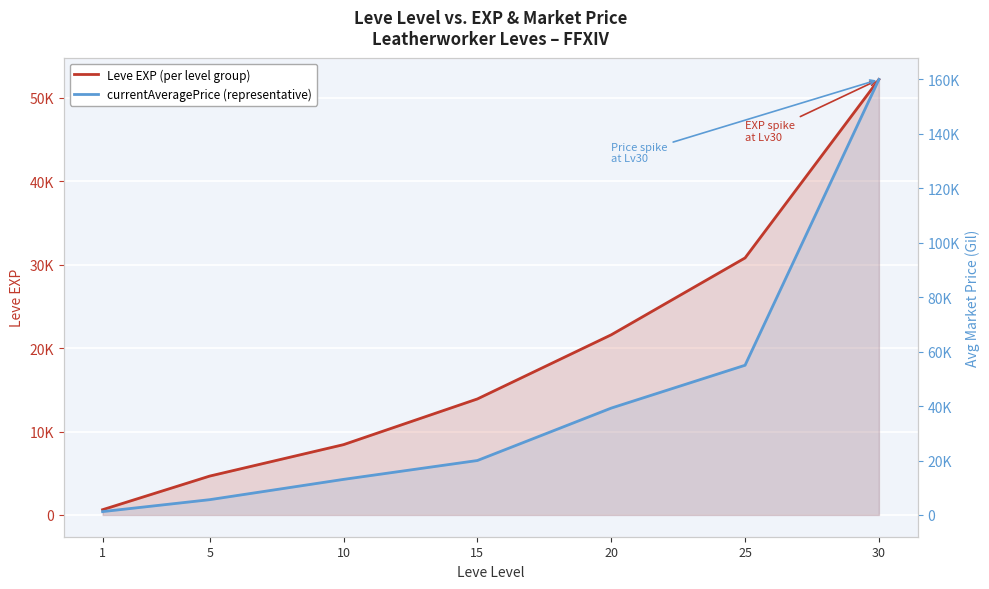

What is the highest value of the currentAveragePrice (representative) series?

160000